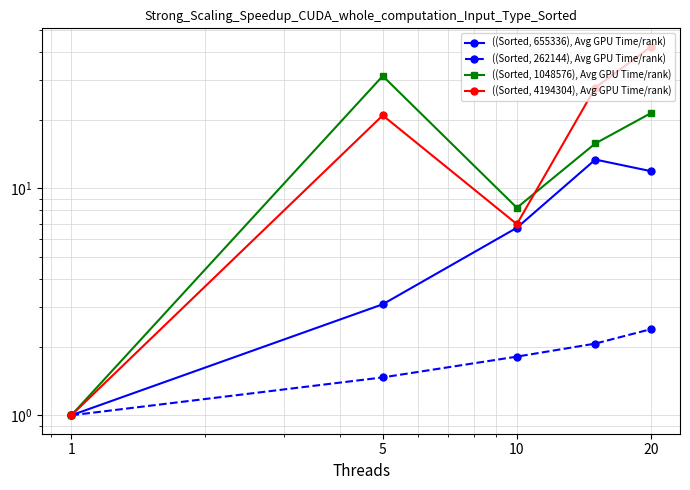

True or false: ((Sorted, 4194304), Avg GPU Time/rank) has more than 1 interior local peaks.

False